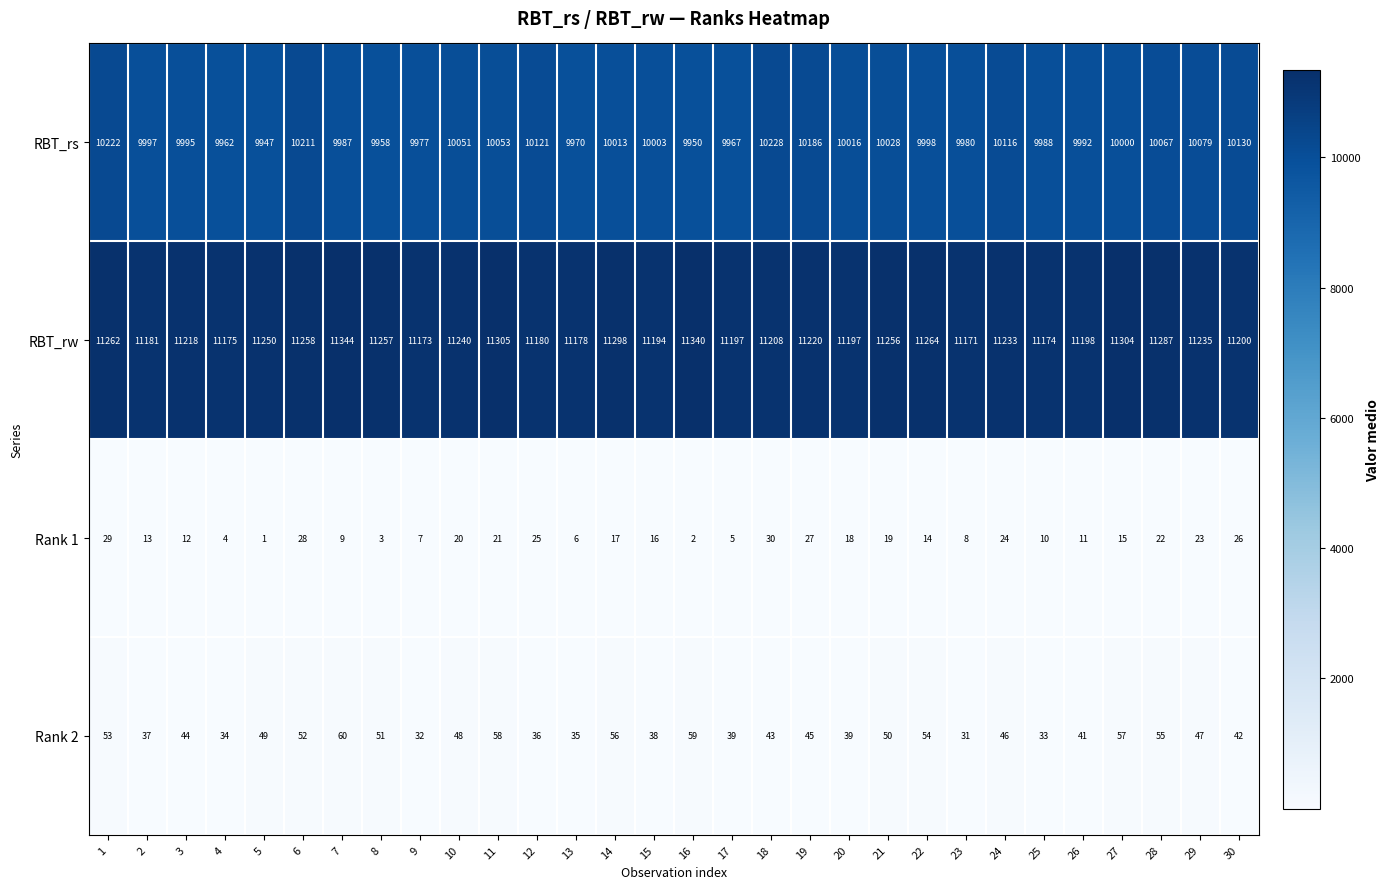

How many distinct data groups are displayed?

4